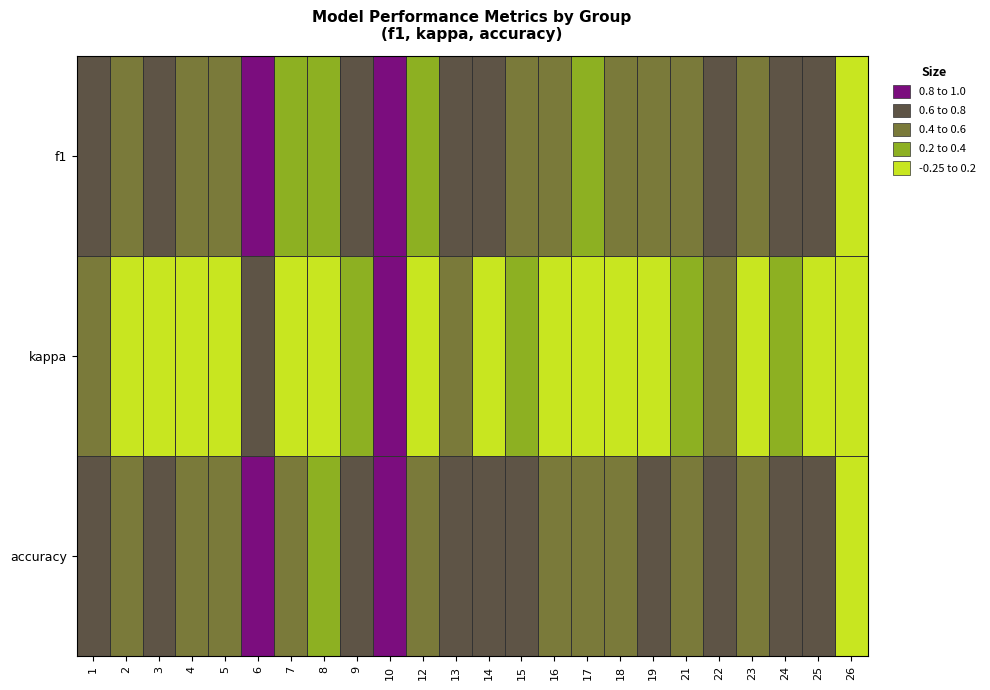

Reading left to right, extract all data points from this chart.

f1: 1=0.7	2=0.5	3=0.6	4=0.5	5=0.5	6=0.8	7=0.3	8=0.2	9=0.6	10=1.0	12=0.3	13=0.7	14=0.6	15=0.6	16=0.5	17=0.3	18=0.5	19=0.5	21=0.5	22=0.8	23=0.4	24=0.6	25=0.7	26=0.0
kappa: 1=0.5	2=0.1	3=0.2	4=0.0	5=0.1	6=0.6	7=0.0	8=0.0	9=0.3	10=1.0	12=0.0	13=0.5	14=0.2	15=0.2	16=0.2	17=-0.2	18=0.0	19=0.0	21=0.2	22=0.6	23=-0.1	24=0.3	25=-0.2	26=0.0
accuracy: 1=0.8	2=0.5	3=0.6	4=0.5	5=0.4	6=0.8	7=0.5	8=0.4	9=0.6	10=1.0	12=0.5	13=0.8	14=0.6	15=0.6	16=0.6	17=0.5	18=0.5	19=0.7	21=0.5	22=0.8	23=0.4	24=0.7	25=0.7	26=0.0